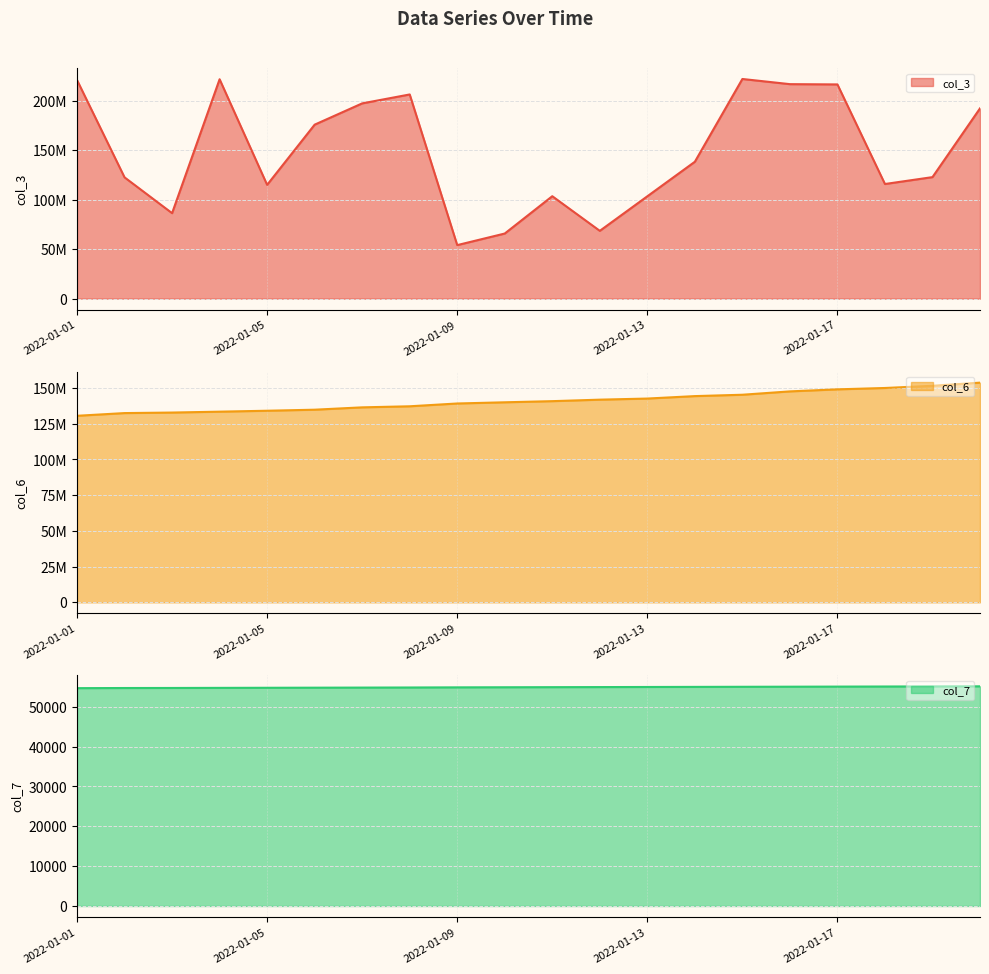

Which series changed the most between 2022-01-06 and 2022-01-12?

col_3